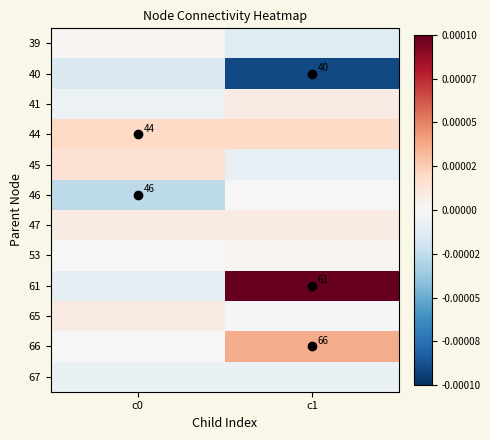

Count the number of data series in this chart.

12